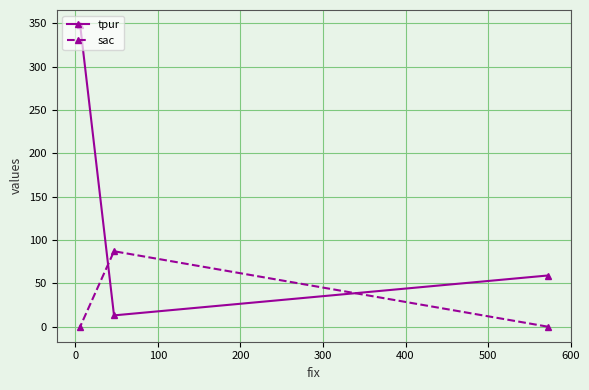

Count the sac values in the range 0 to 87.

3